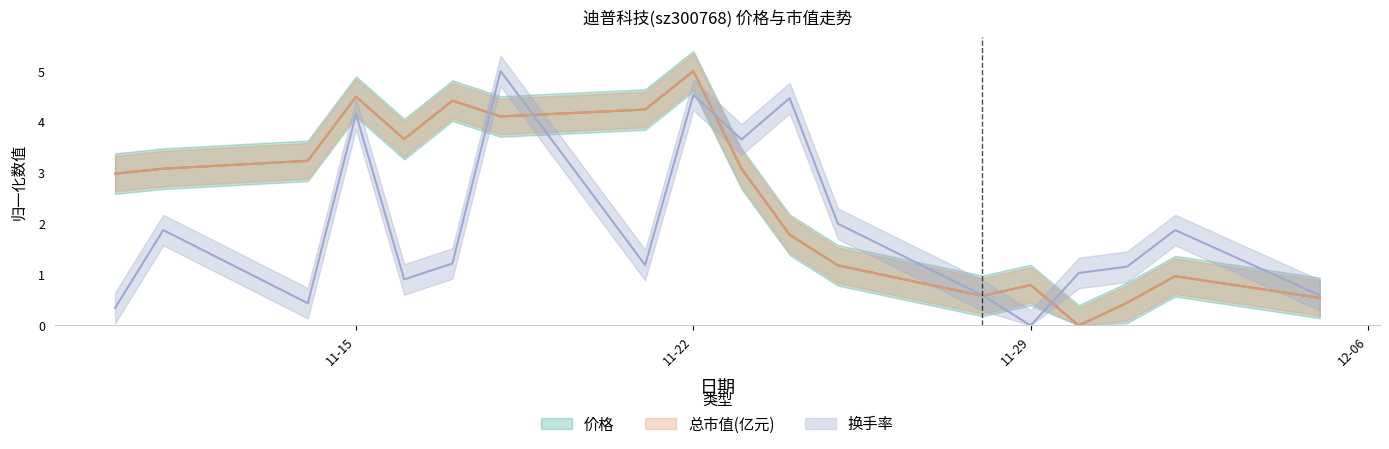

How many interior local peaks does the 总市值(亿元) series have?

5